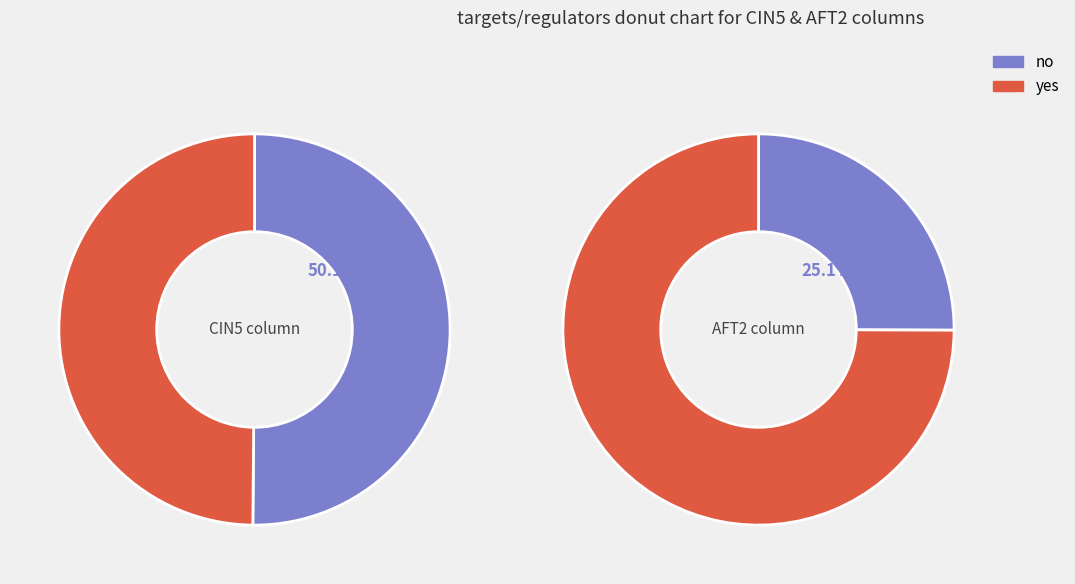

What is the smallest slice in the pie chart?

AFT2